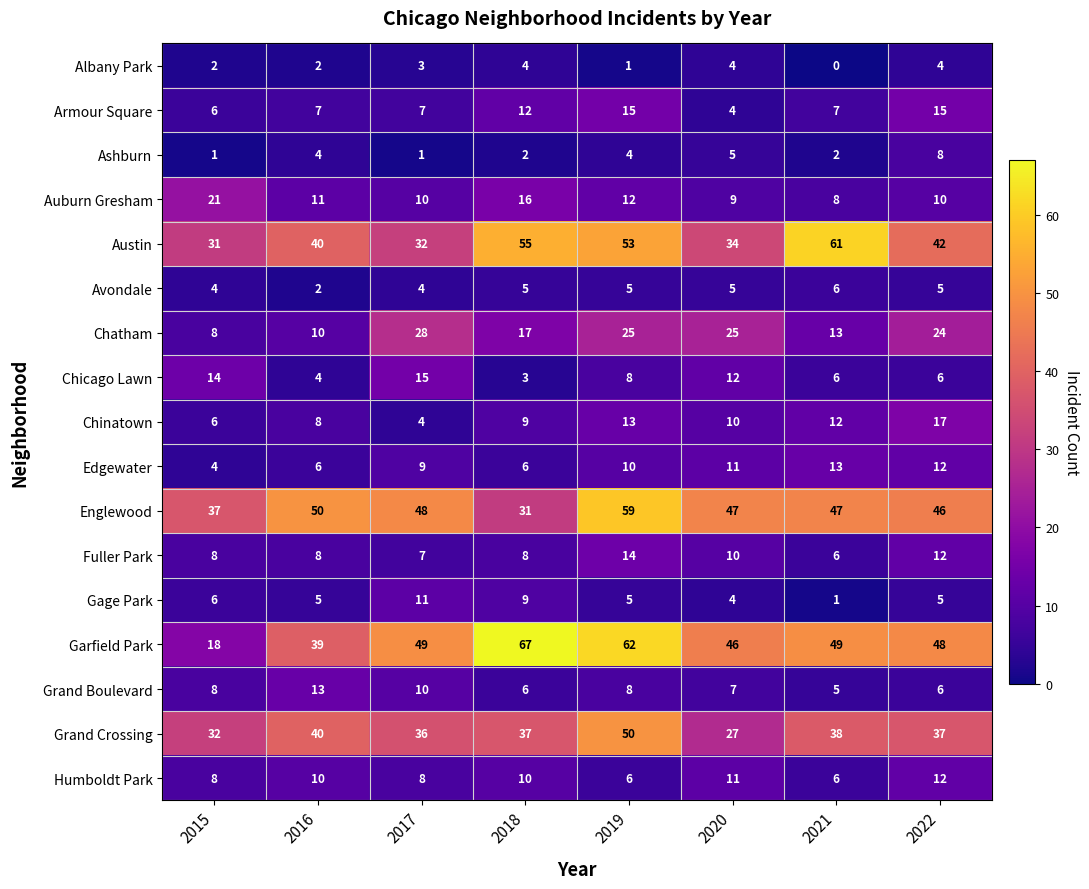

What is the difference between the highest and lowest values at 2020?

43